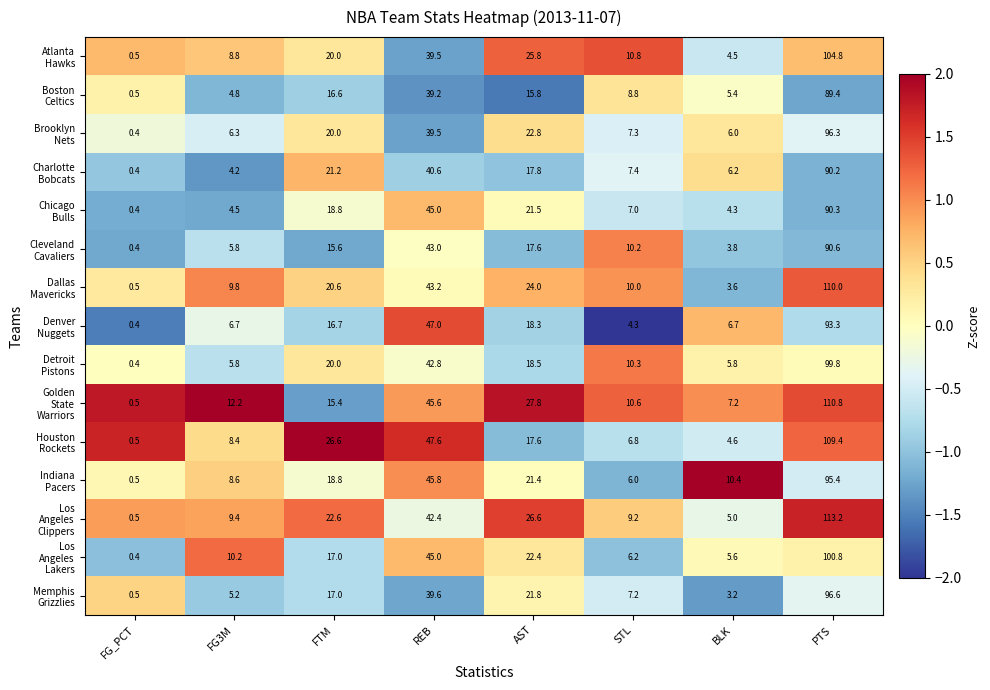

At which category is the sum across all series the highest?

PTS